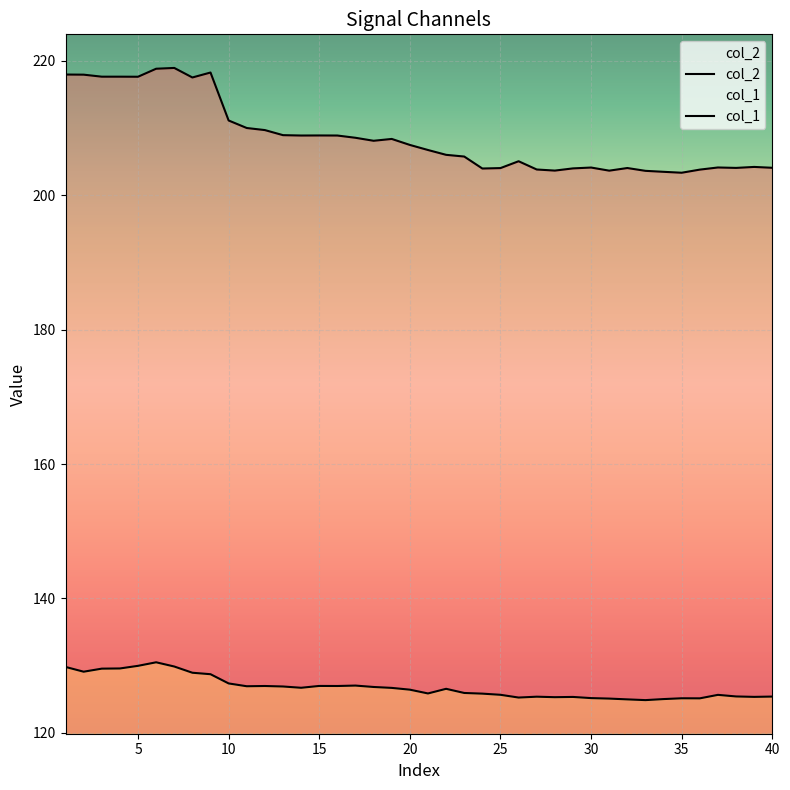

Which series has the largest range (max minus min)?

col_2